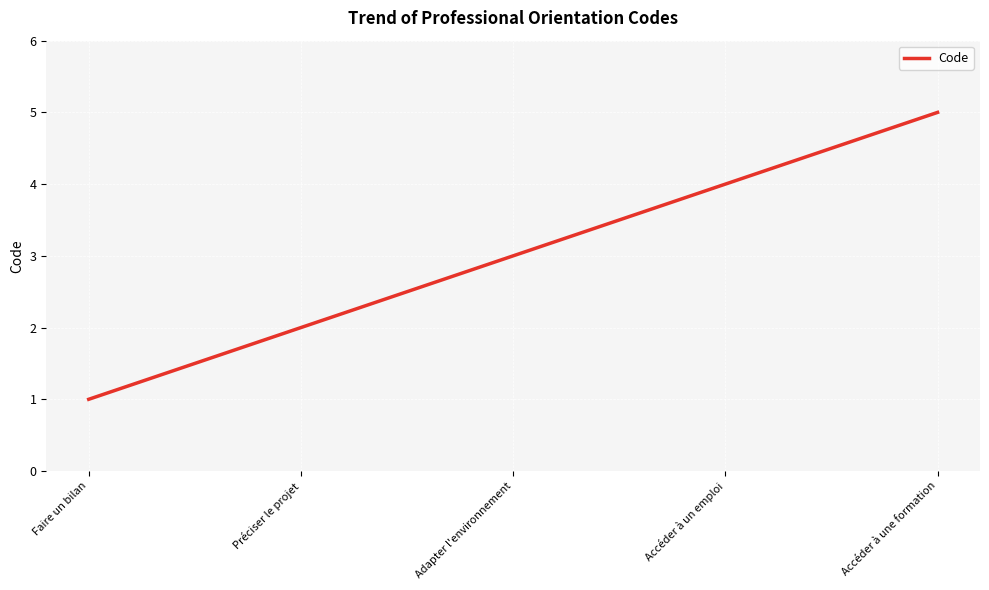

The chart shows a value of 1 at Accéder à un emploi. True or false?

False